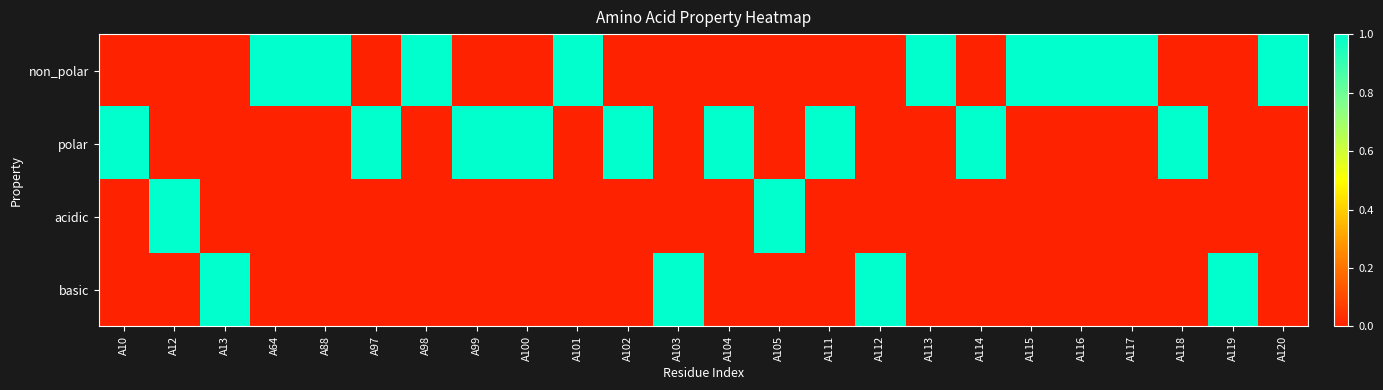

Reading left to right, extract all data points from this chart.

non_polar: A10=0	A12=0	A13=0	A64=1	A88=1	A97=0	A98=1	A99=0	A100=0	A101=1	A102=0	A103=0	A104=0	A105=0	A111=0	A112=0	A113=1	A114=0	A115=1	A116=1	A117=1	A118=0	A119=0	A120=1
polar: A10=1	A12=0	A13=0	A64=0	A88=0	A97=1	A98=0	A99=1	A100=1	A101=0	A102=1	A103=0	A104=1	A105=0	A111=1	A112=0	A113=0	A114=1	A115=0	A116=0	A117=0	A118=1	A119=0	A120=0
acidic: A10=0	A12=1	A13=0	A64=0	A88=0	A97=0	A98=0	A99=0	A100=0	A101=0	A102=0	A103=0	A104=0	A105=1	A111=0	A112=0	A113=0	A114=0	A115=0	A116=0	A117=0	A118=0	A119=0	A120=0
basic: A10=0	A12=0	A13=1	A64=0	A88=0	A97=0	A98=0	A99=0	A100=0	A101=0	A102=0	A103=1	A104=0	A105=0	A111=0	A112=1	A113=0	A114=0	A115=0	A116=0	A117=0	A118=0	A119=1	A120=0